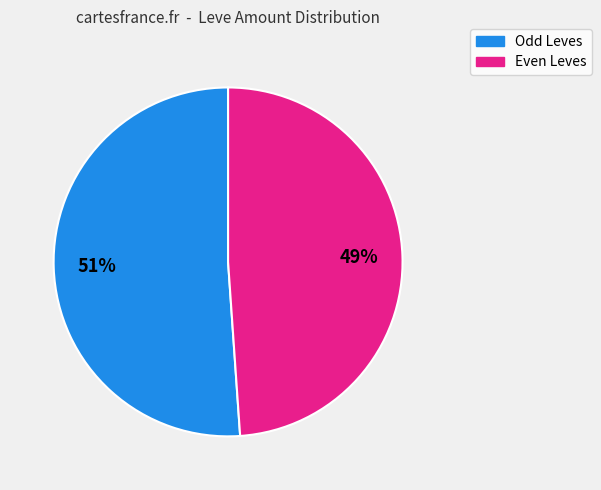

To the nearest percent, what is the difference between the largest and smallest slice percentages?

2%